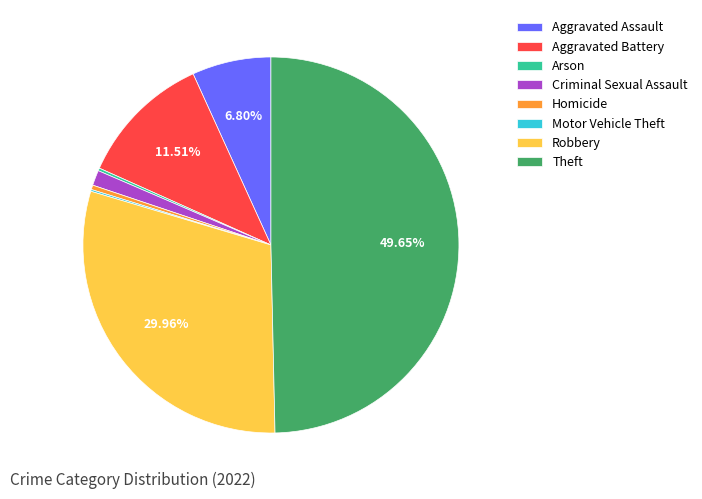

What is the largest slice in the pie chart?

Theft